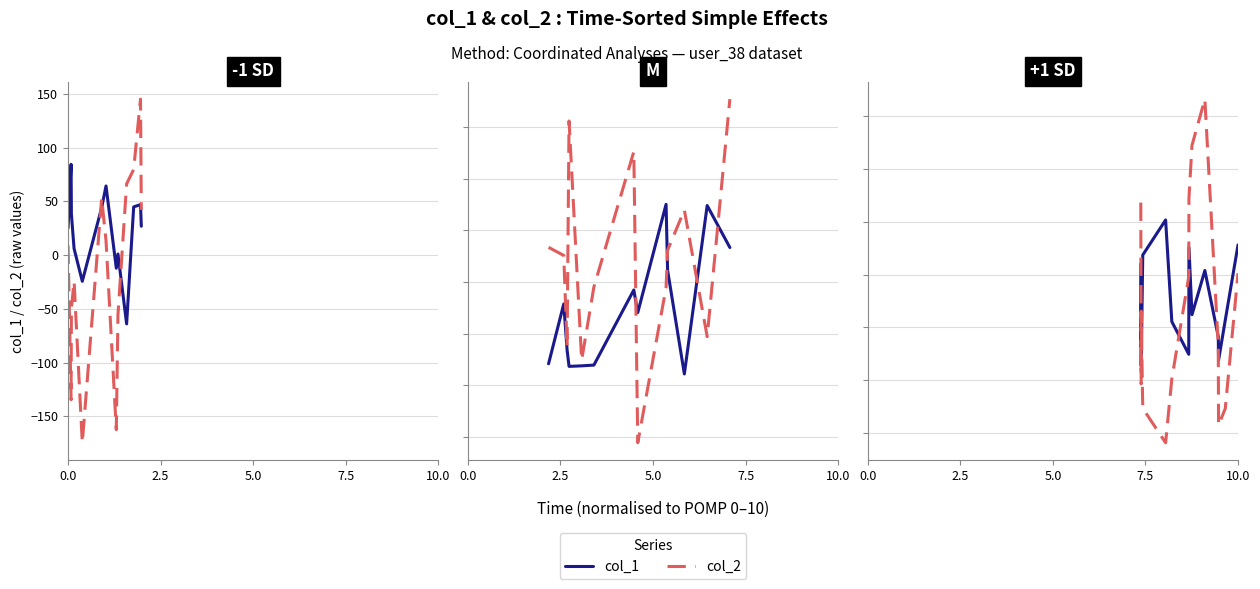

What are all the series names shown in the legend?

col_1, col_2